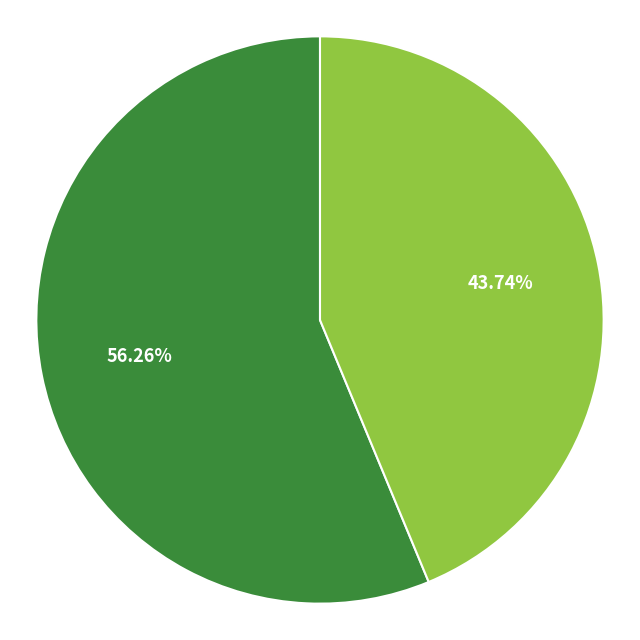

Is there a majority slice in this chart?

Yes